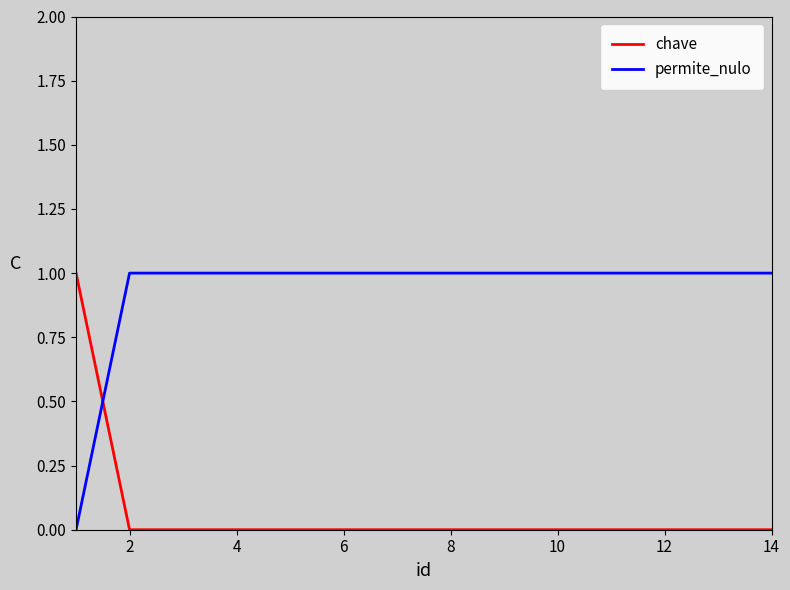

How many positive values does the permite_nulo series have?

13